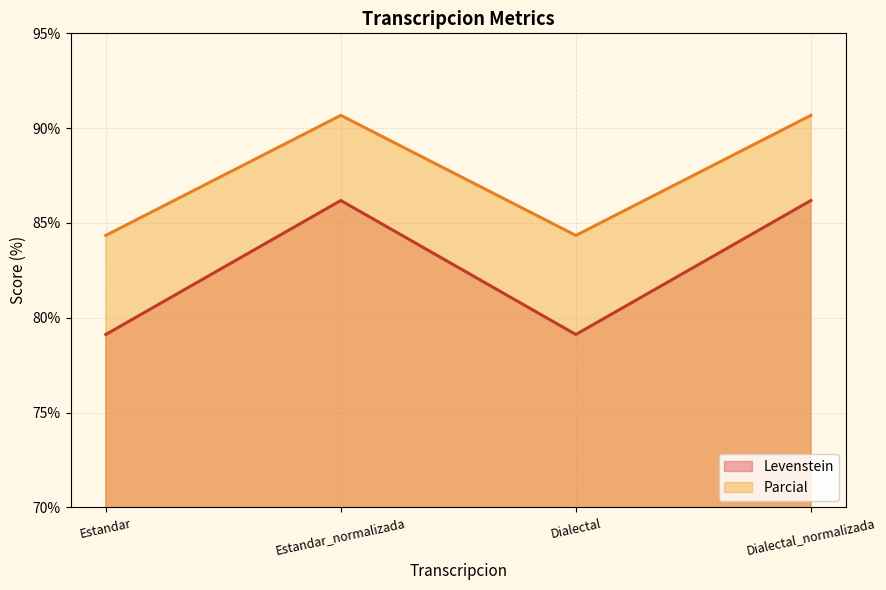

What are all the series names shown in the legend?

Levenstein, Parcial